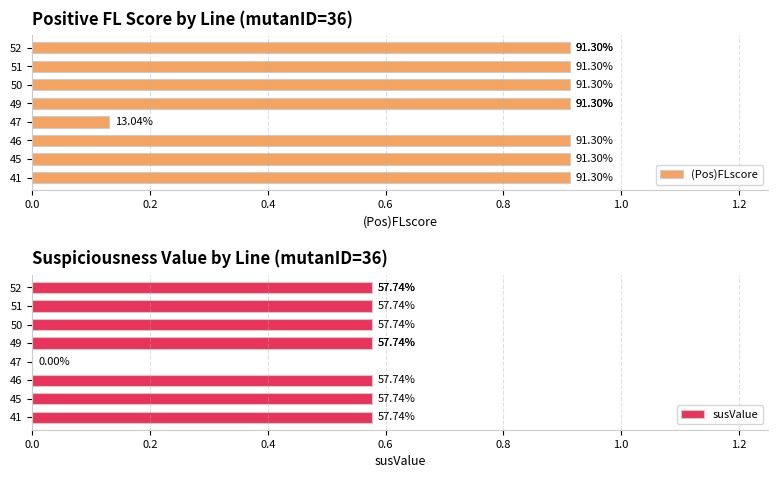

Which series has the largest total across all categories?

(Pos)FLscore